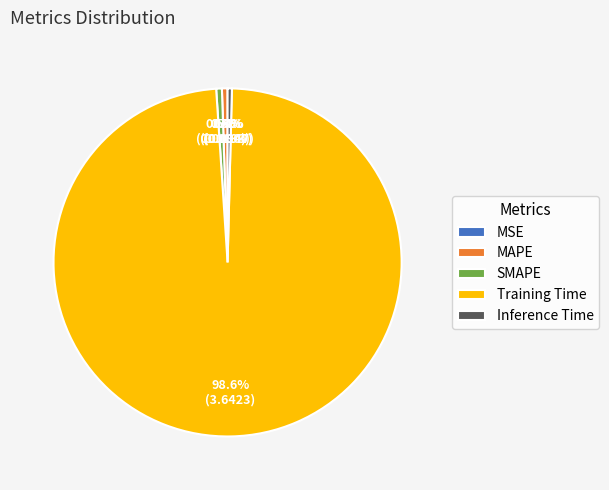

Is the sum of Inference Time and Training Time greater than half?

Yes